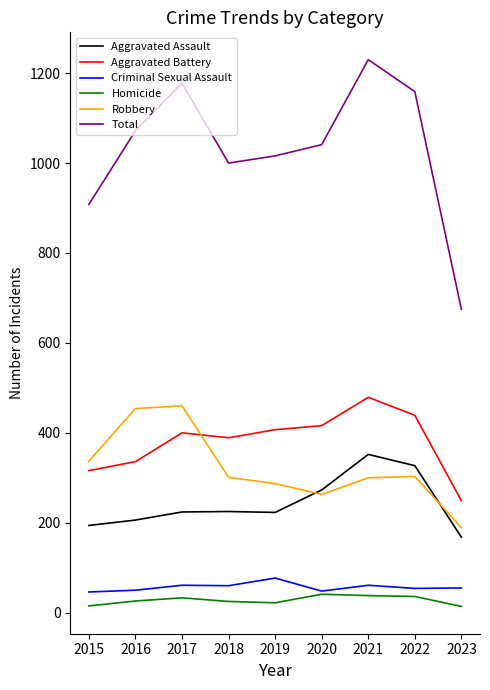

Is the value of Aggravated Battery at 2019 greater than the value of Criminal Sexual Assault at 2019?

Yes